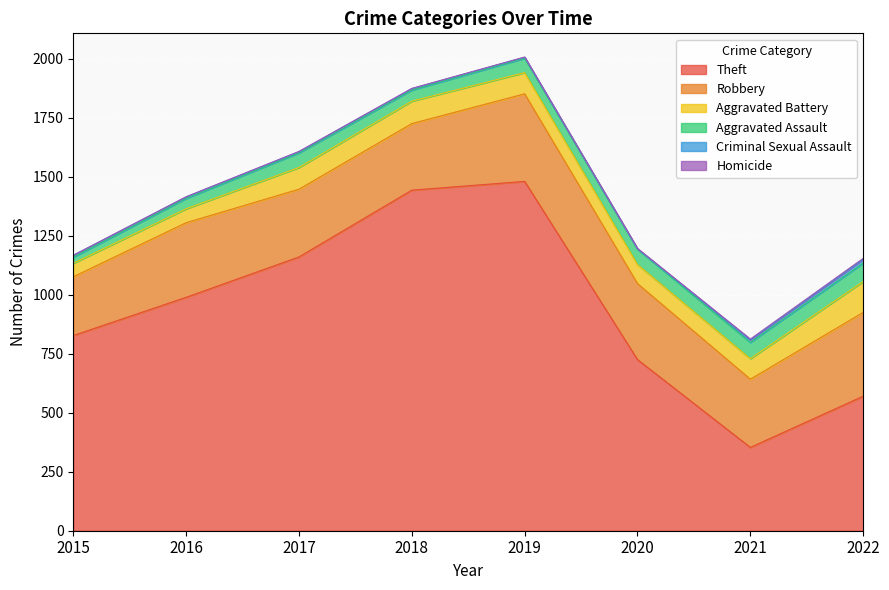

True or false: Robbery and Homicide intersect in this chart.

False